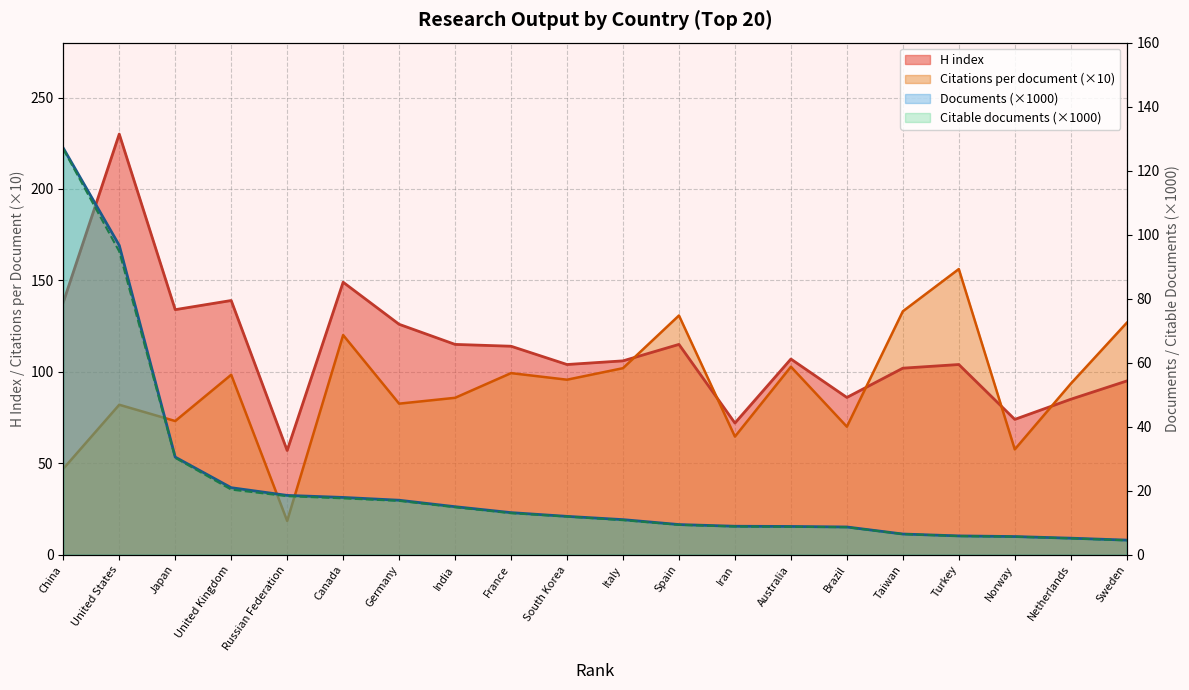

What is the minimum value for H index?

57.0